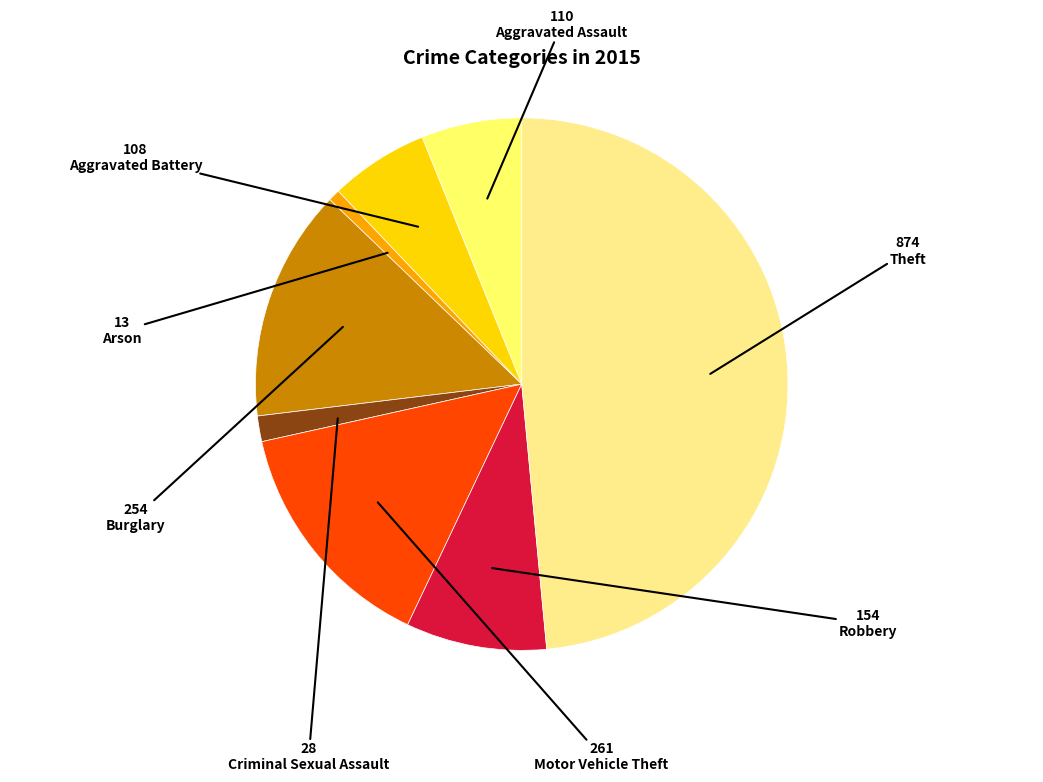

How many slices are in this pie chart?

8